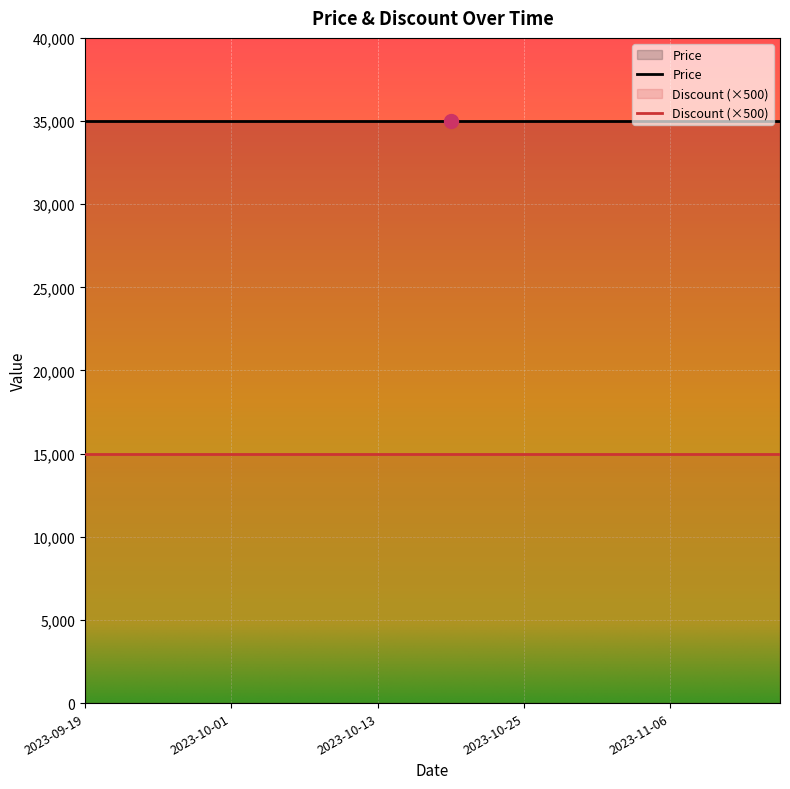

At which label is Discount closest to 30?

2023-09-19